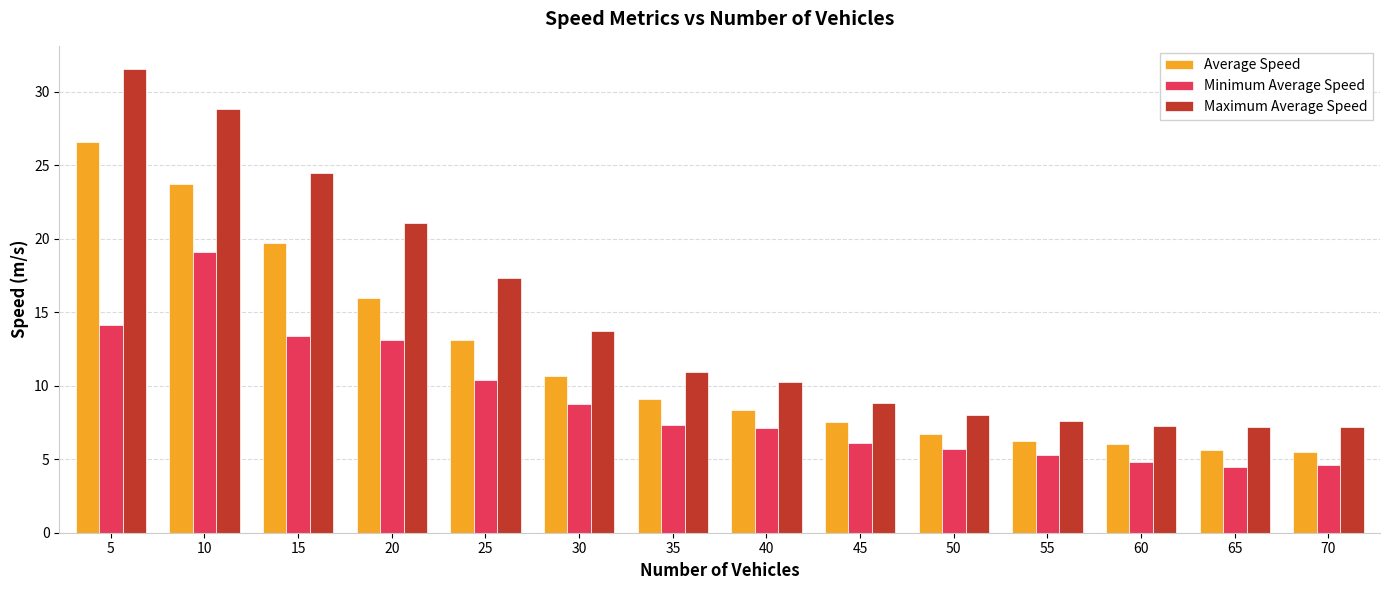

What is the minimum value shown in the chart?

4.5